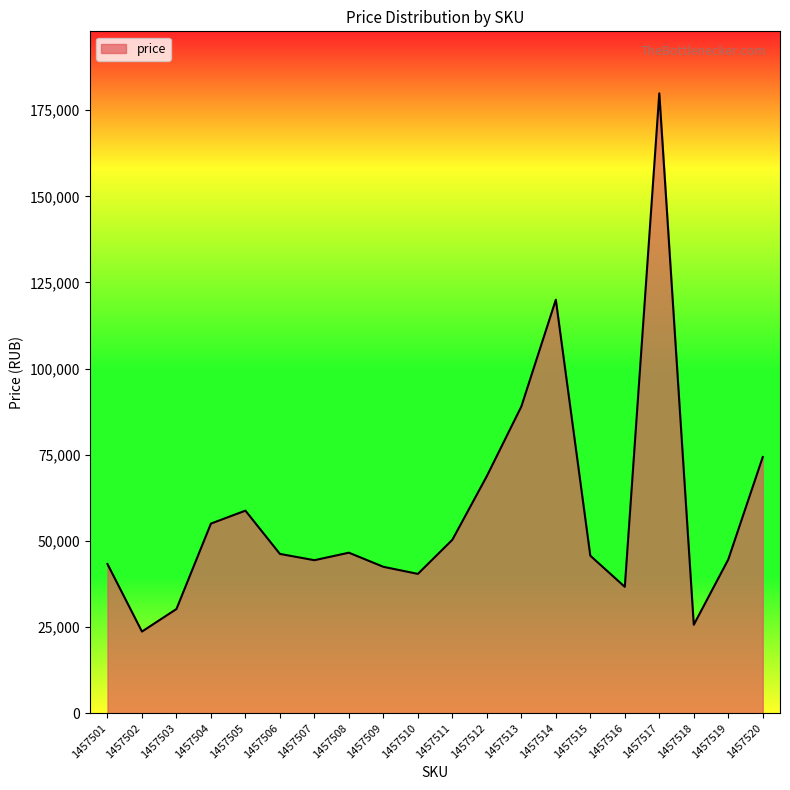

At which category does the data reach its first local peak?

1457505